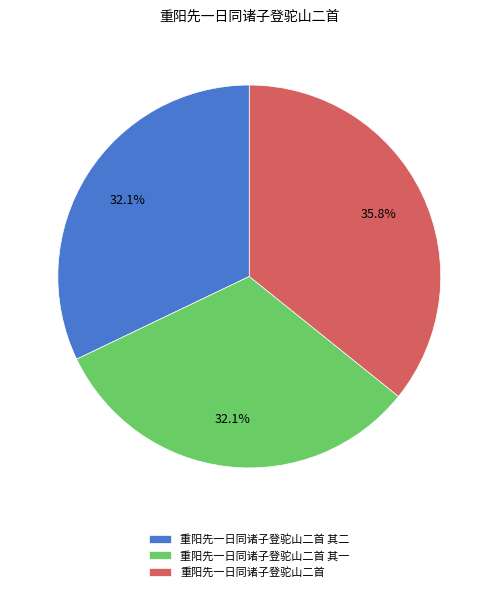

To the nearest percent, what portion does 重阳先一日同诸子登驼山二首 其二 represent?

32%